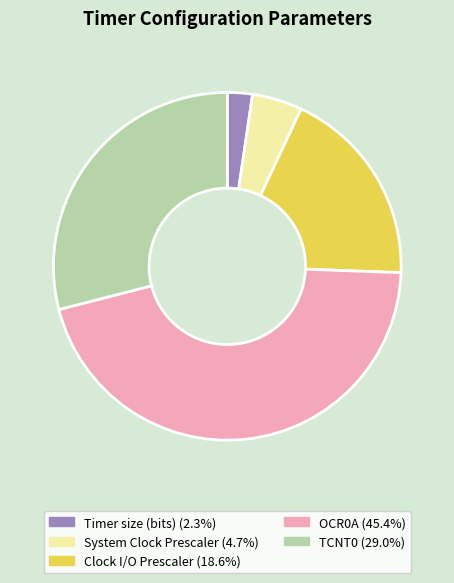

Between TCNT0 and OCR0A, which is larger?

OCR0A